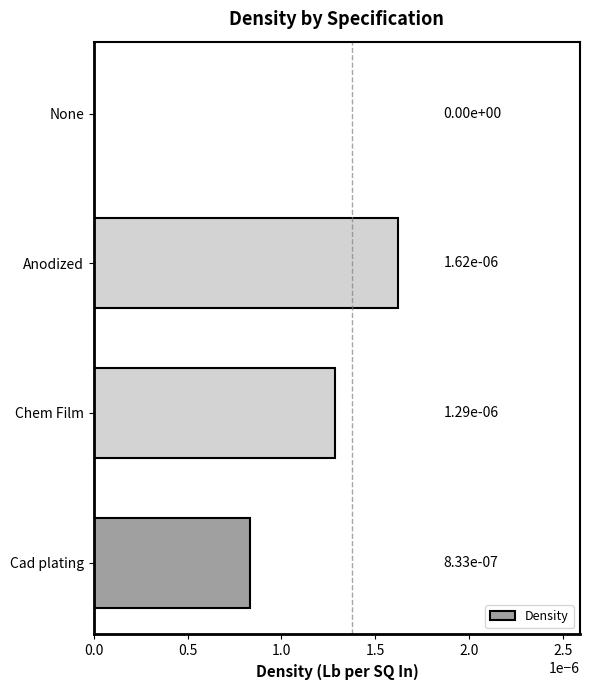

How many values are between 0 and 1?

4